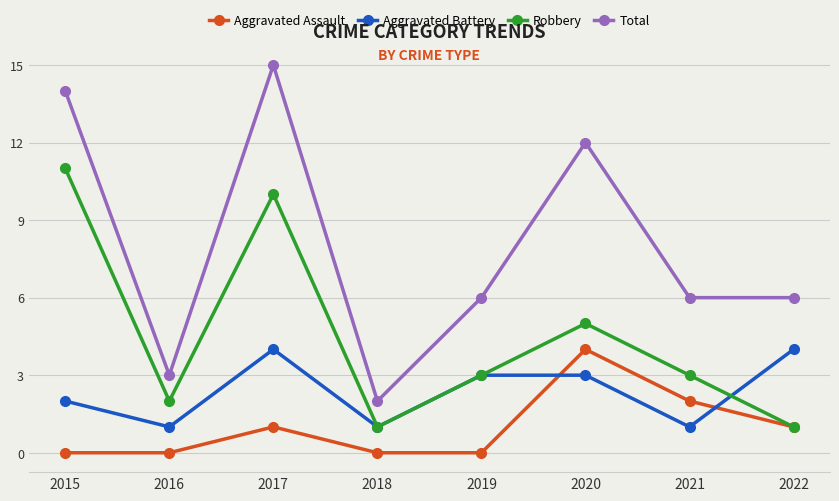

How many distinct data groups are displayed?

4